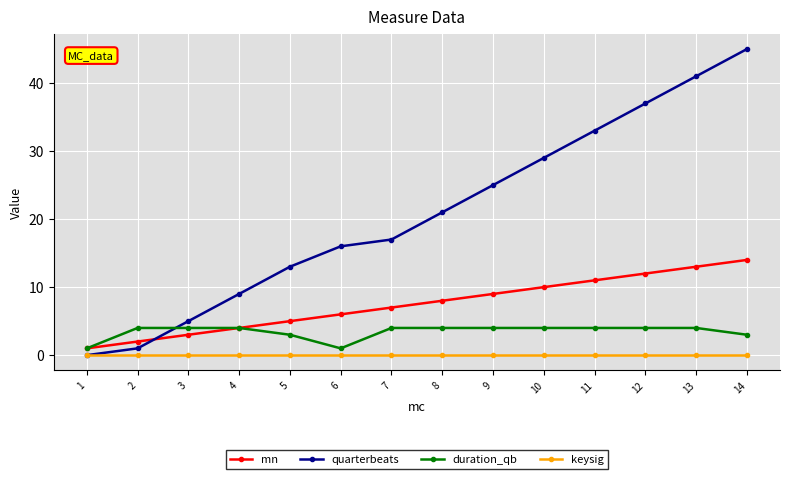

True or false: duration_qb and keysig cross at least once.

False